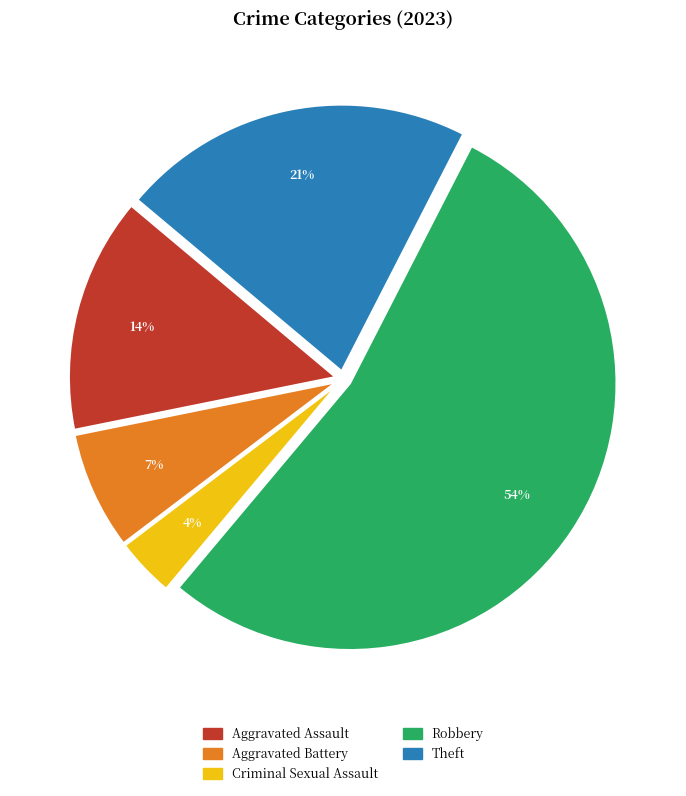

Rank the categories by value from lowest to highest.

Criminal Sexual Assault, Aggravated Battery, Aggravated Assault, Theft, Robbery